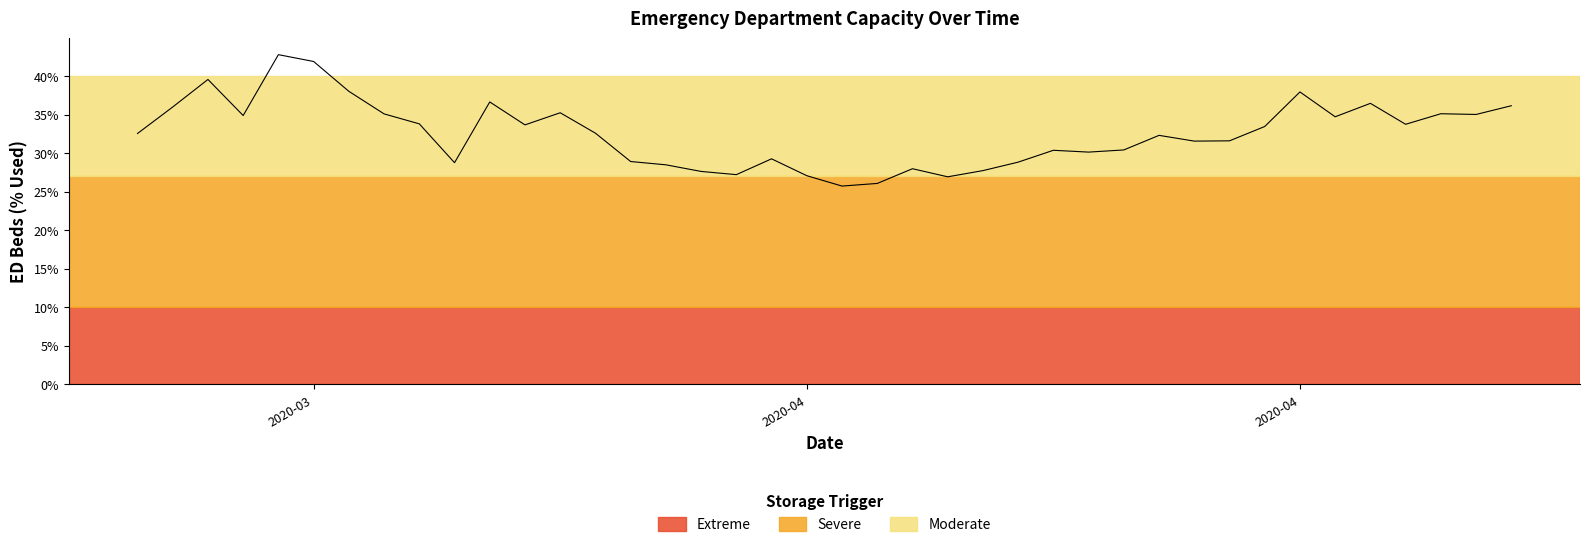

What is the difference between the maximum and minimum values?

17.1